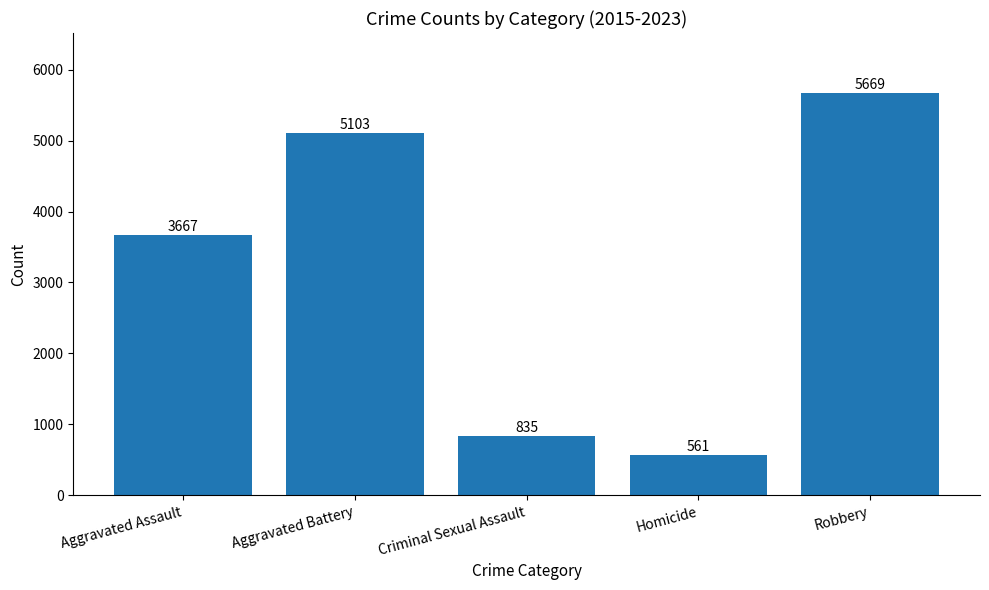

What is the difference between the maximum and minimum values?

5108